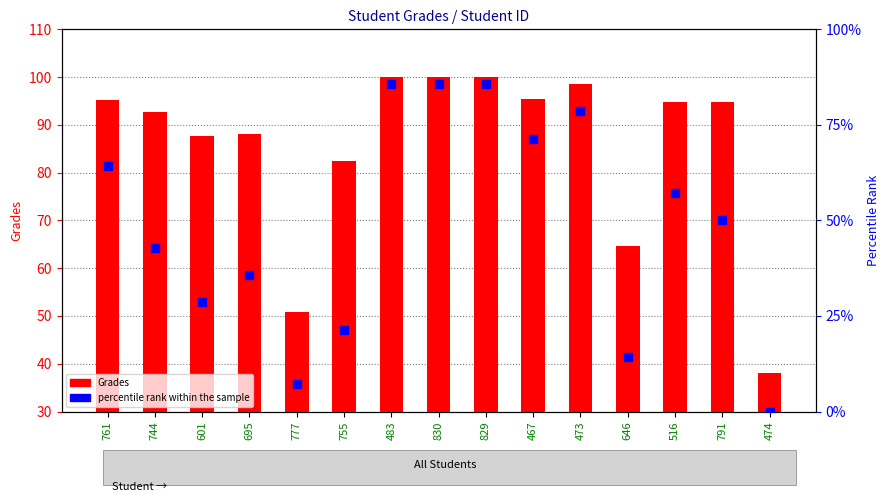

Is the value of percentile rank within the sample at 791 greater than the value of Grades at 755?

No